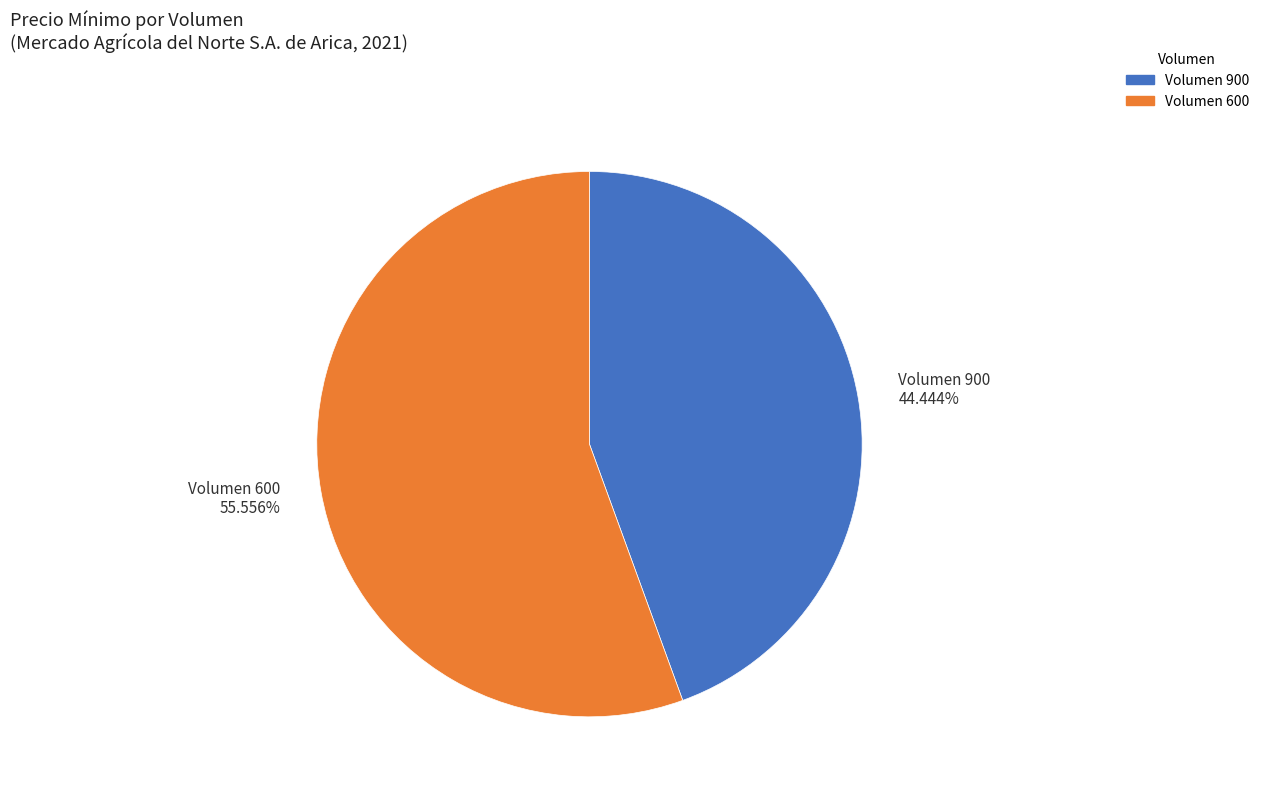

Which has a higher value, Volumen 600 or Volumen 900?

Volumen 600